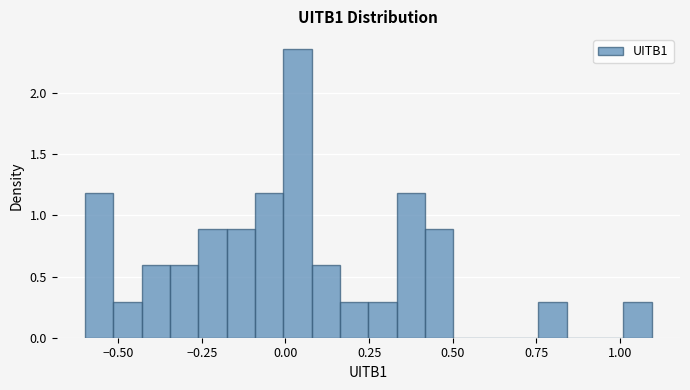

Around what value on the x-axis is the tallest bar? Give the approximate position of its centre, as read against the axis.

0.05